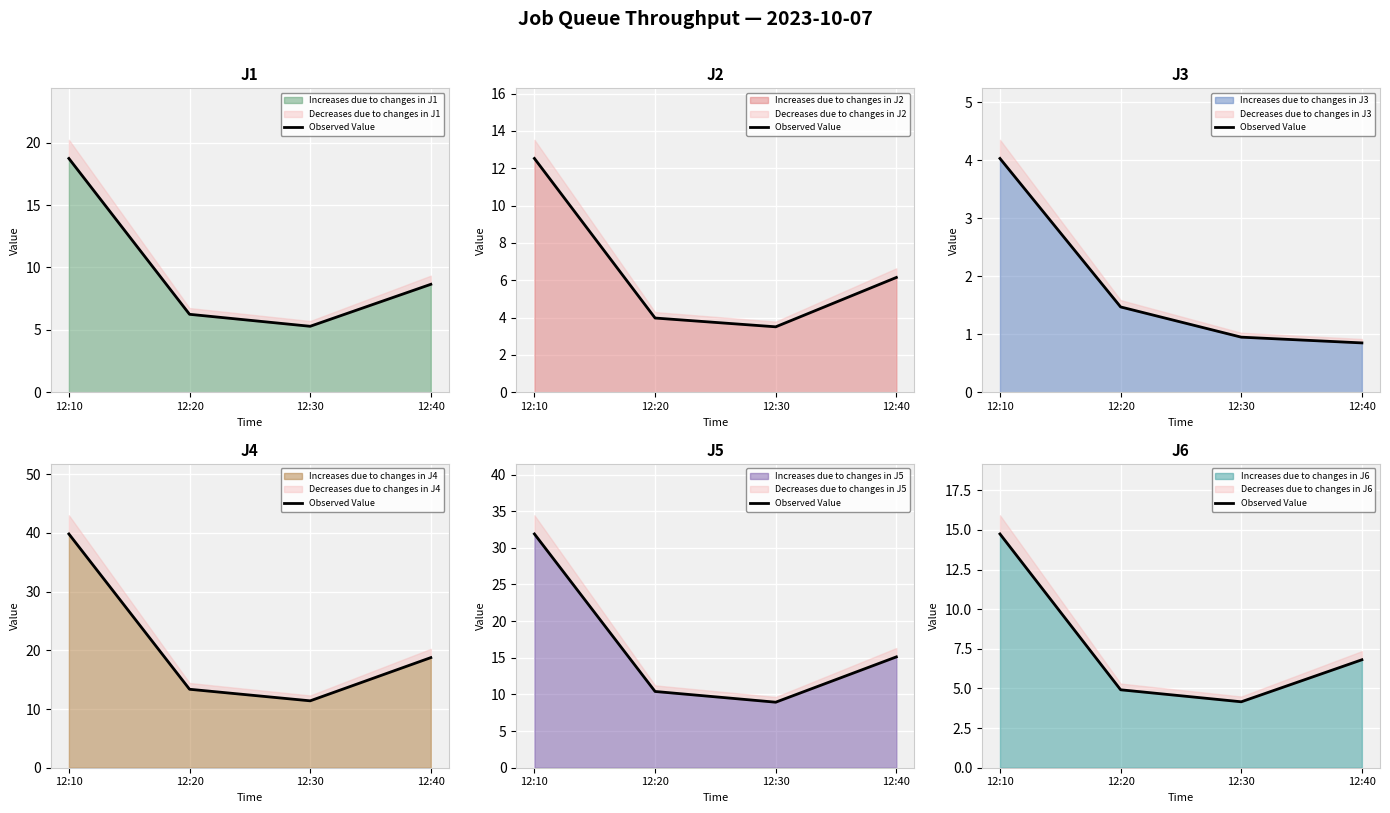

What is the sum of the values at 12:10 and 12:30?

18.9